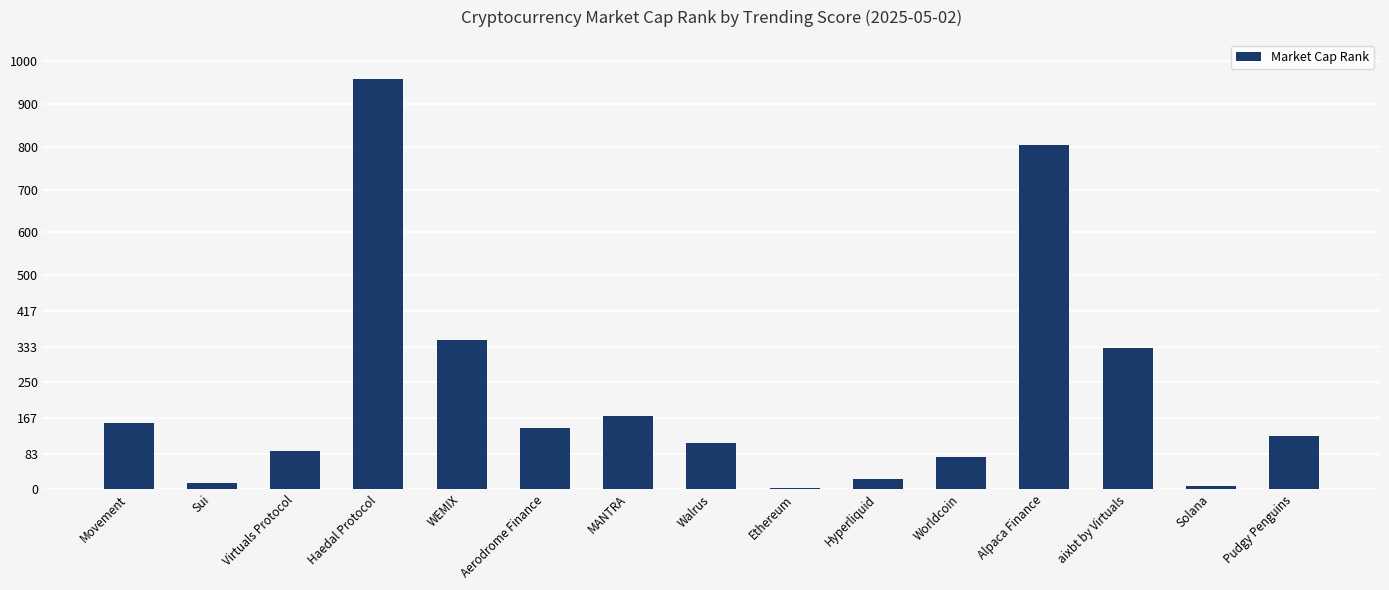

At which label is the value closest to 480?

WEMIX